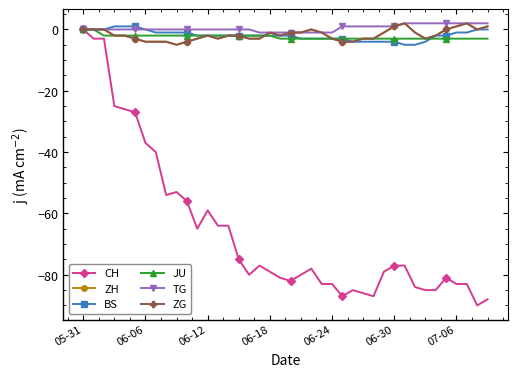

True or false: CH and ZG intersect in this chart.

False